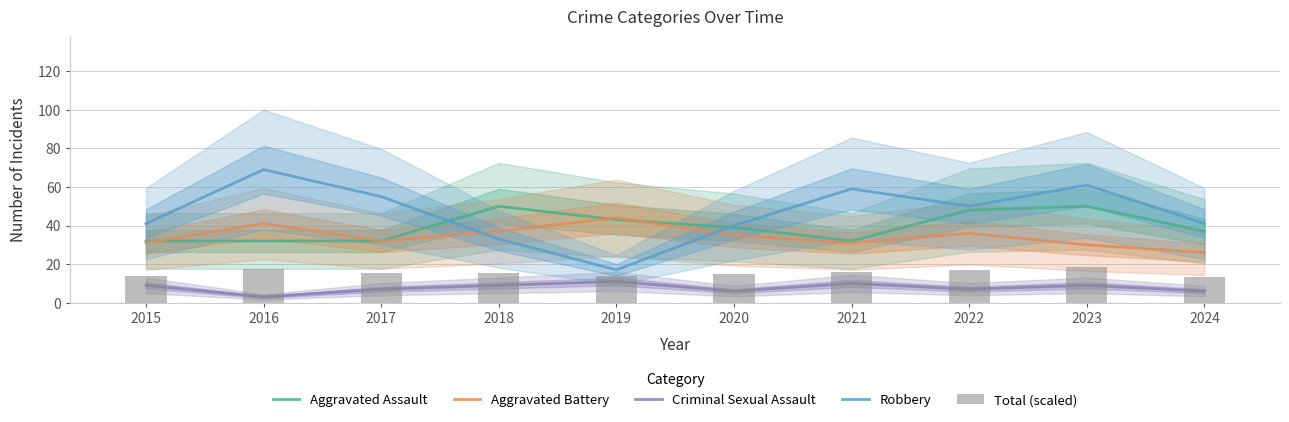

Where is Criminal Sexual Assault nearest to the value 7?

2017